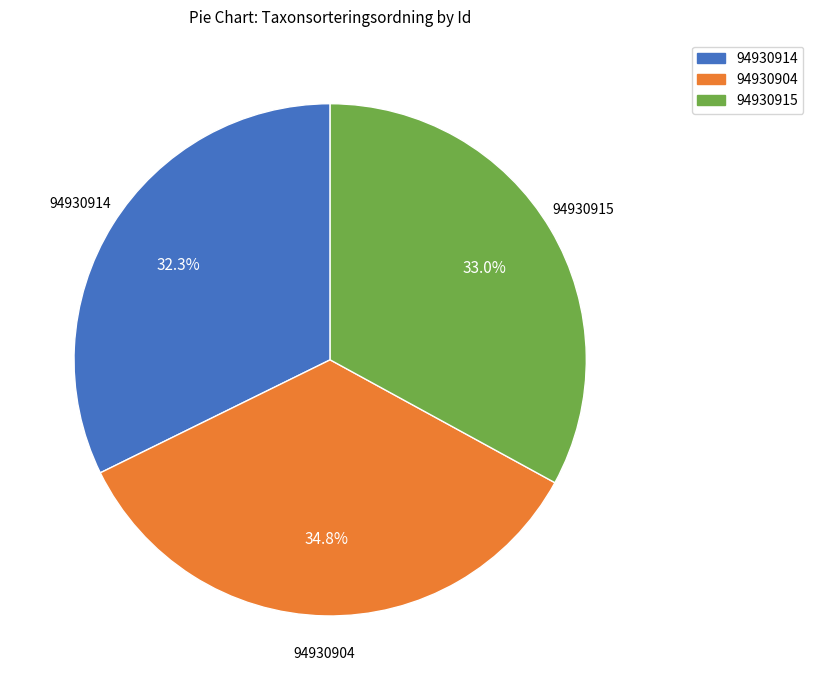

To the nearest percent, what percentage of the pie is 94930904?

35%